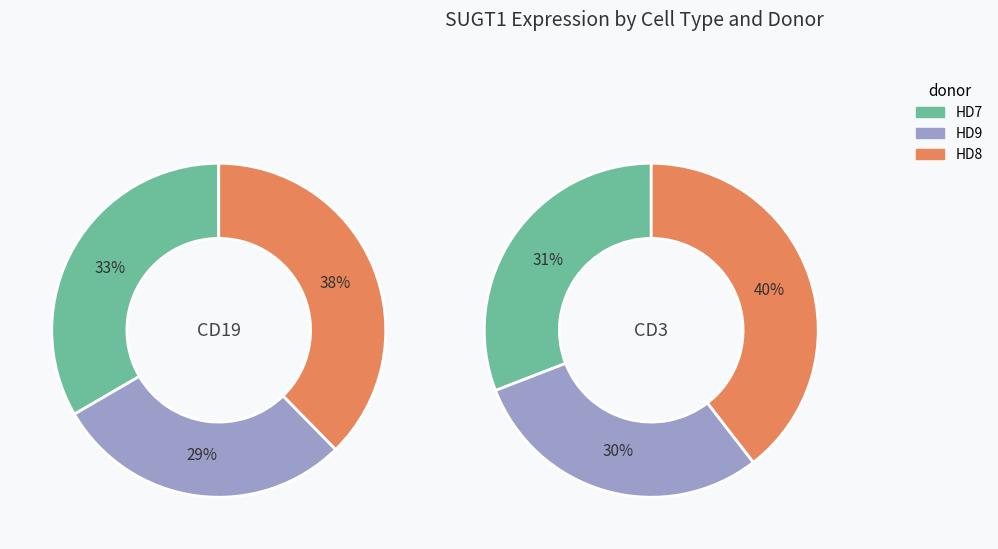

Rank the categories by CD19 value from lowest to highest.

HD9, HD7, HD8